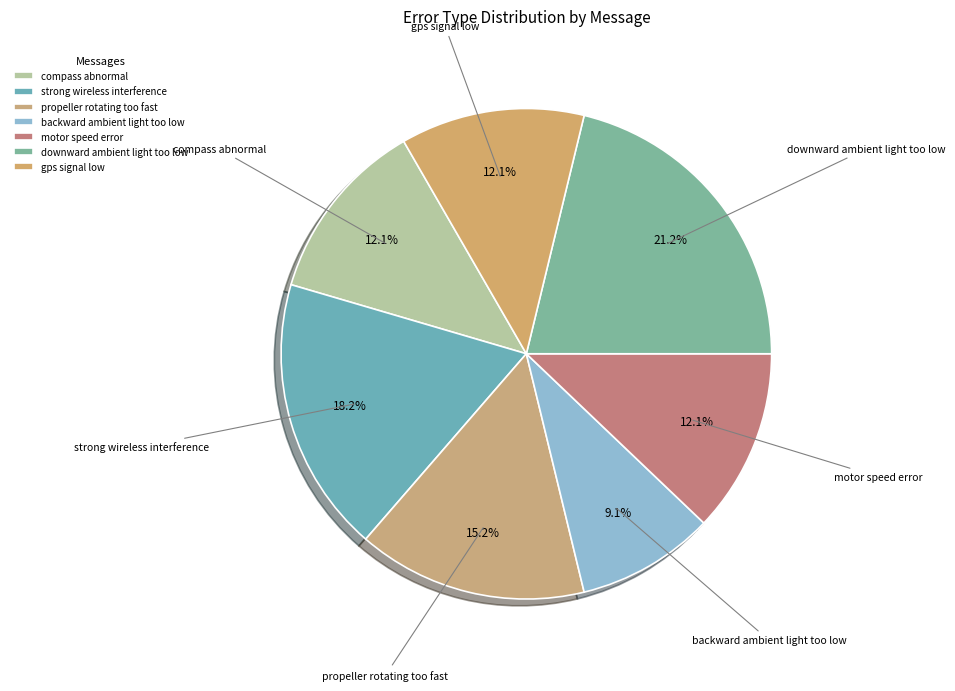

What is the ratio of the value at backward ambient light too low to the value at compass abnormal?

0.8